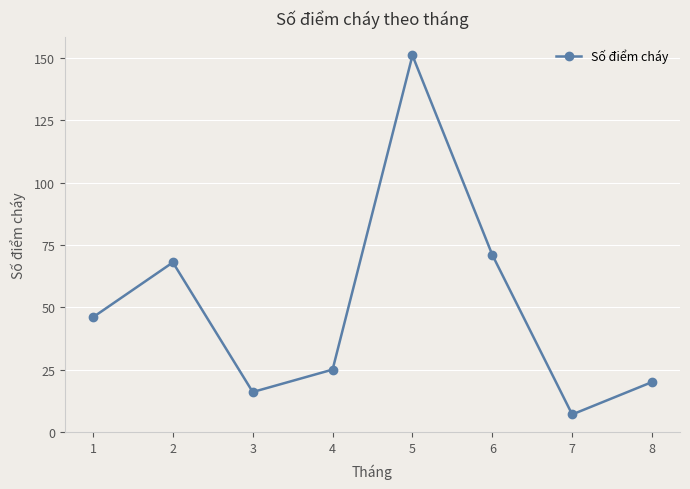

What is the change in value from 5 to 8?

-131